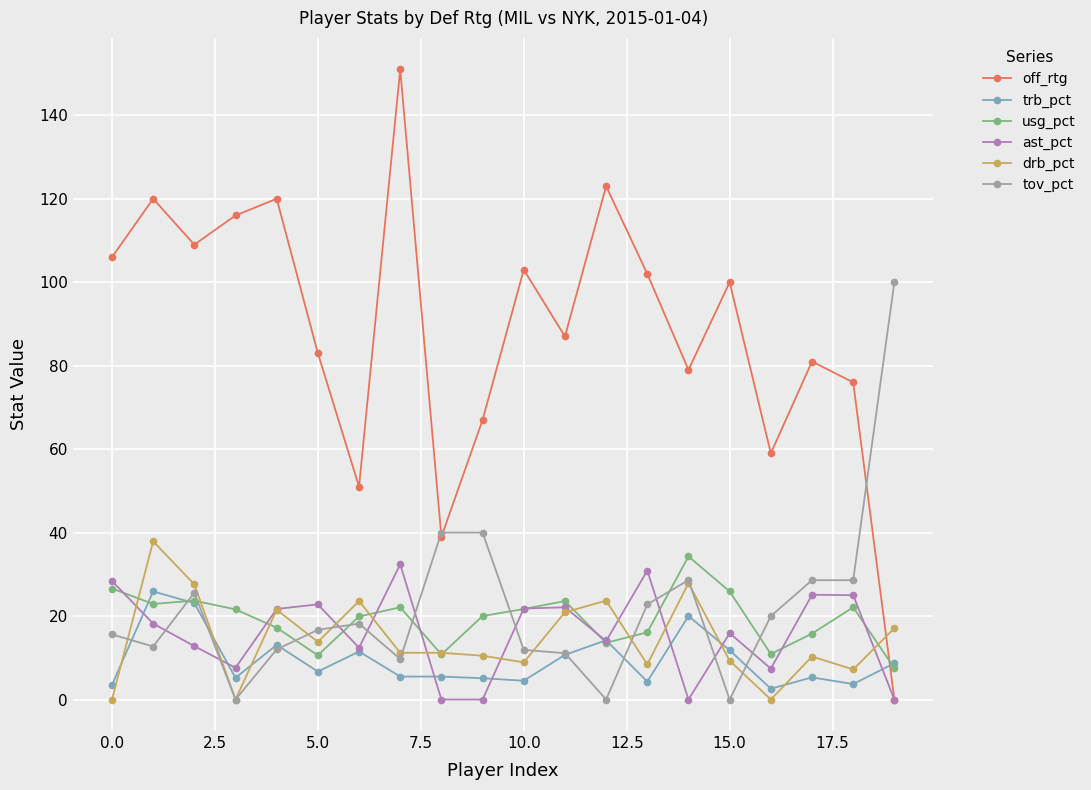

What are all the series names shown in the legend?

off_rtg, trb_pct, usg_pct, ast_pct, drb_pct, tov_pct